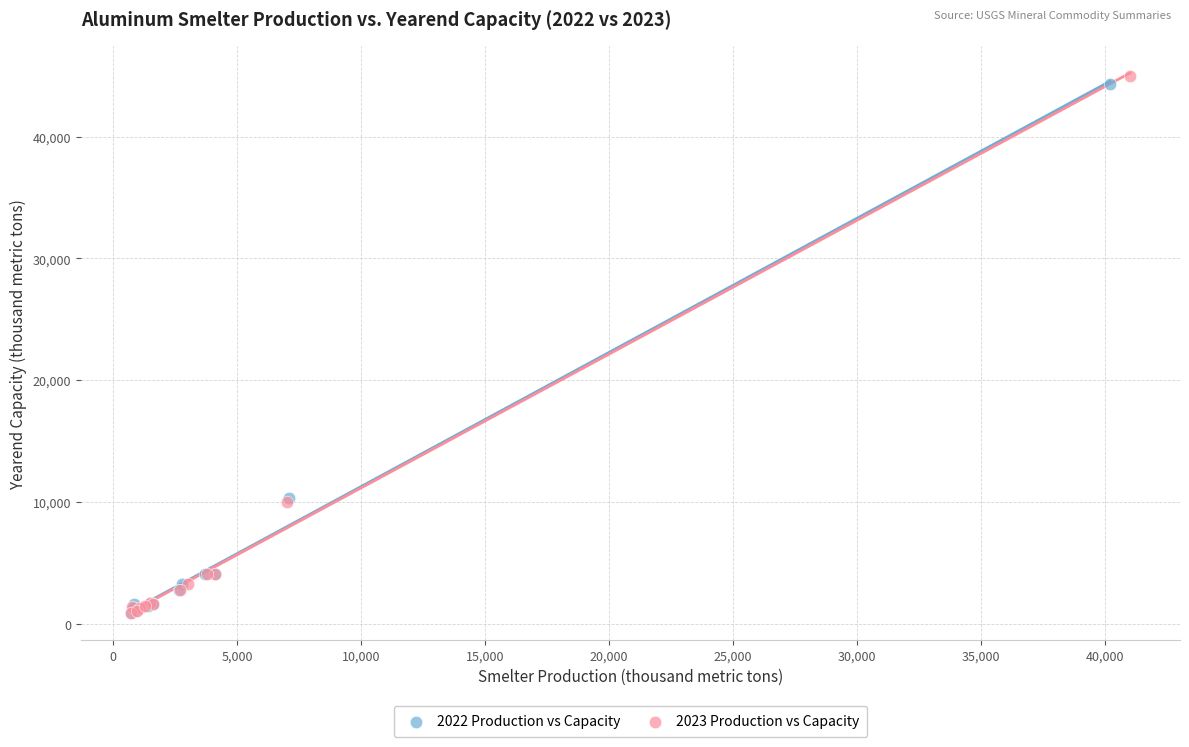

What are all the series names shown in the legend?

2022 Production vs Capacity, 2023 Production vs Capacity